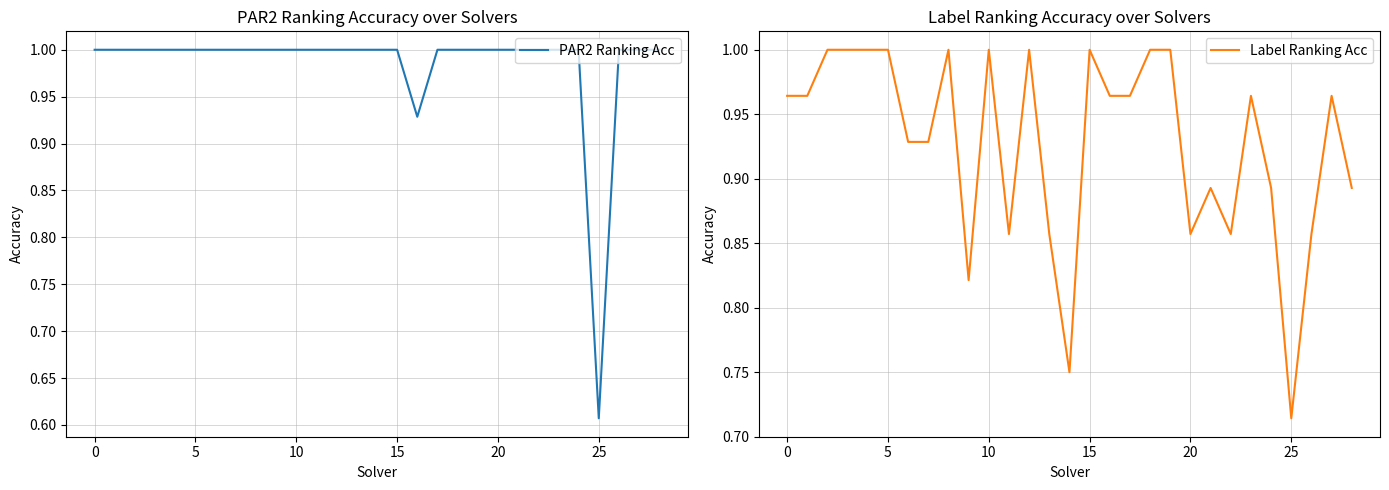

True or false: Label Ranking Acc and PAR2 Ranking Acc cross at least once.

True